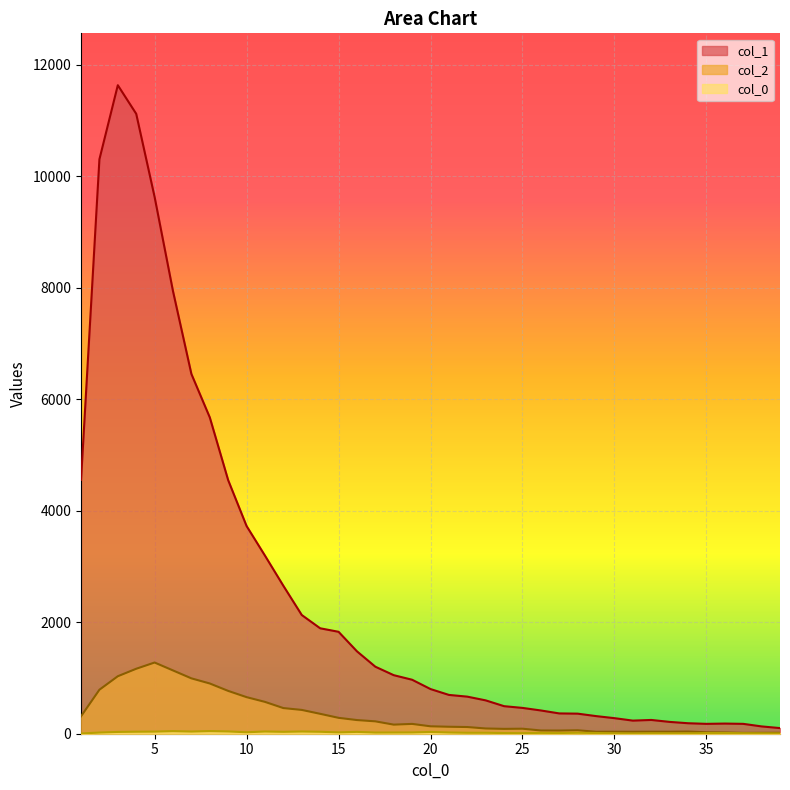

What is the sum of the col_0 values at 24 and 26?

27